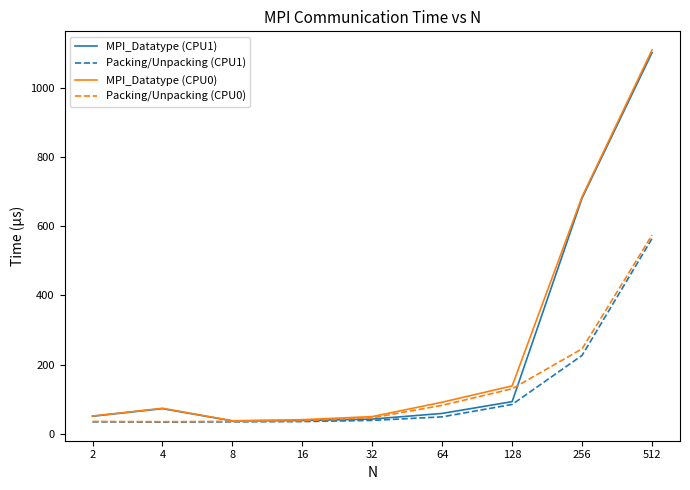

What is the greatest value displayed?

1111.0